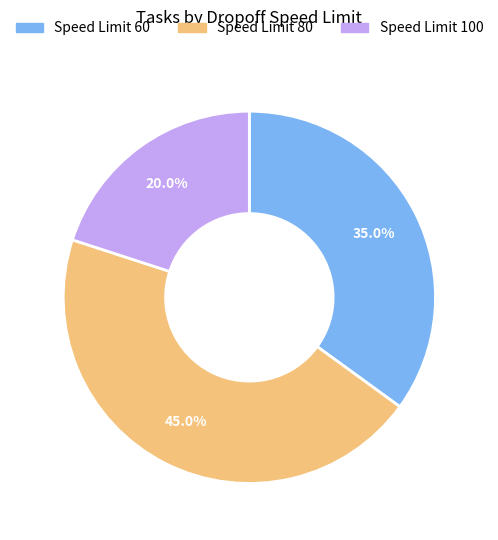

Count the number of slices in the pie.

3